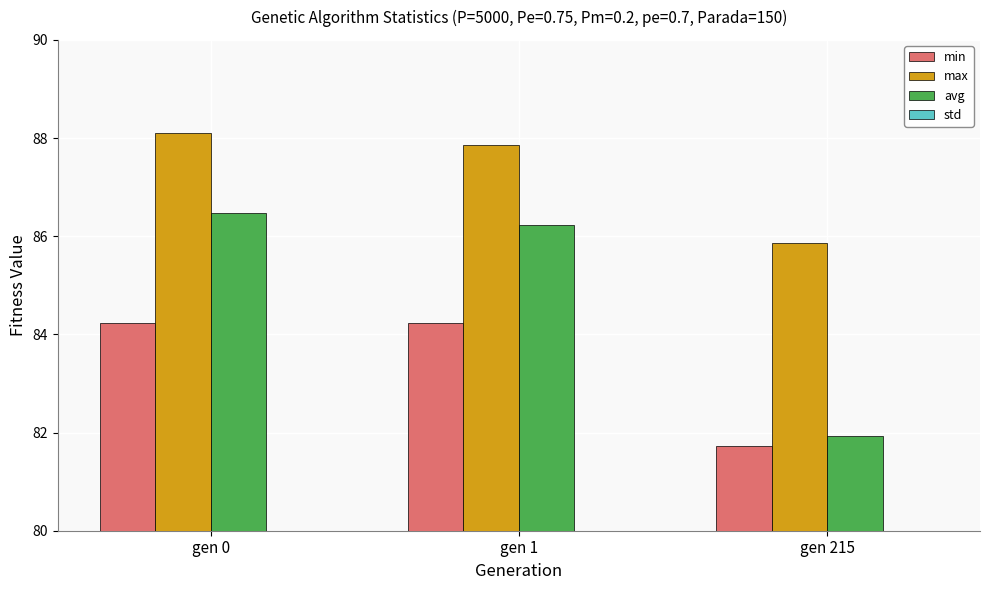

The std series shows 0.1 at gen 0. True or false?

False